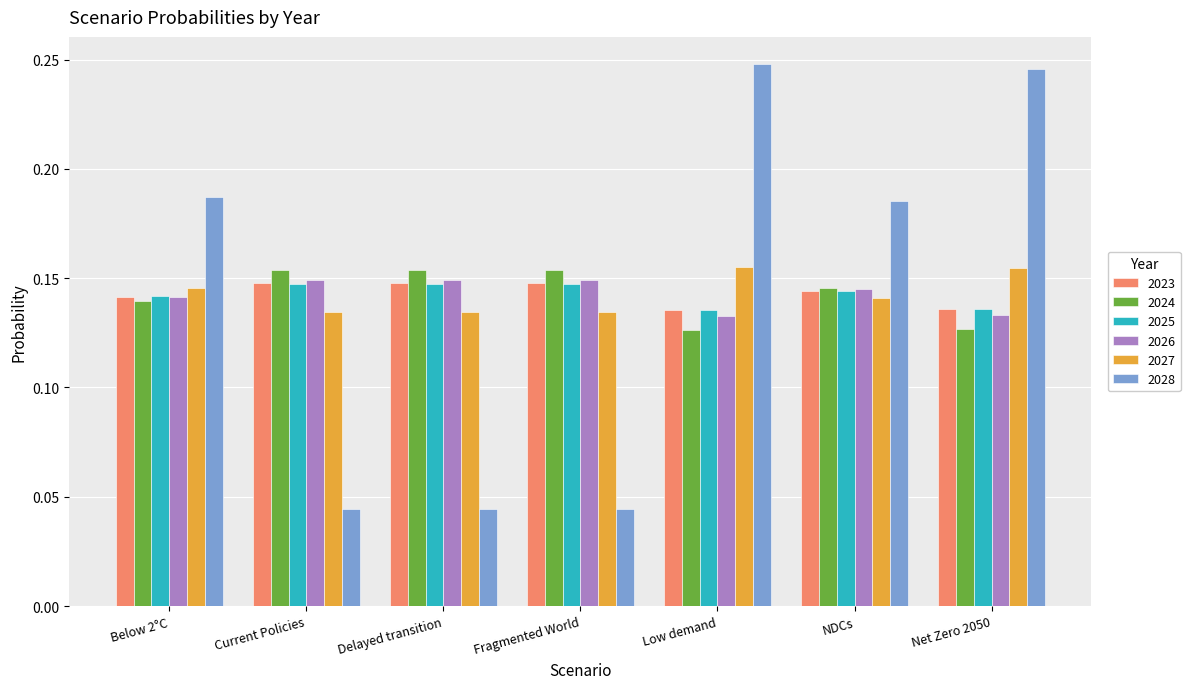

True or false: 2028 has a value of 0.1 at NDCs.

False